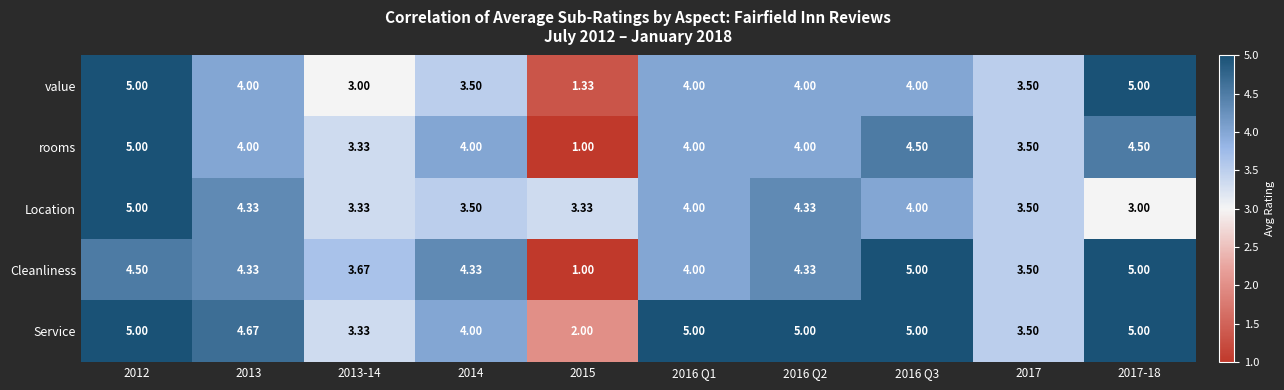

Is the value of rooms at 2016 Q3 greater than the value of Location at 2013-14?

Yes